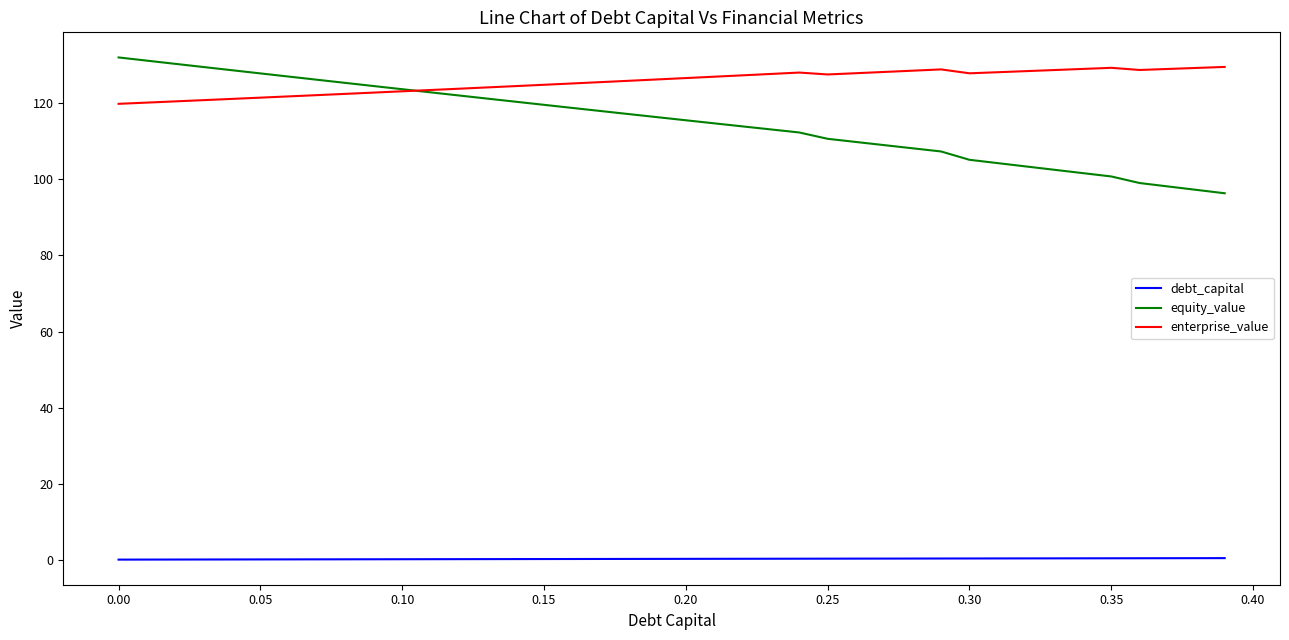

Which series has the largest total across all categories?

enterprise_value